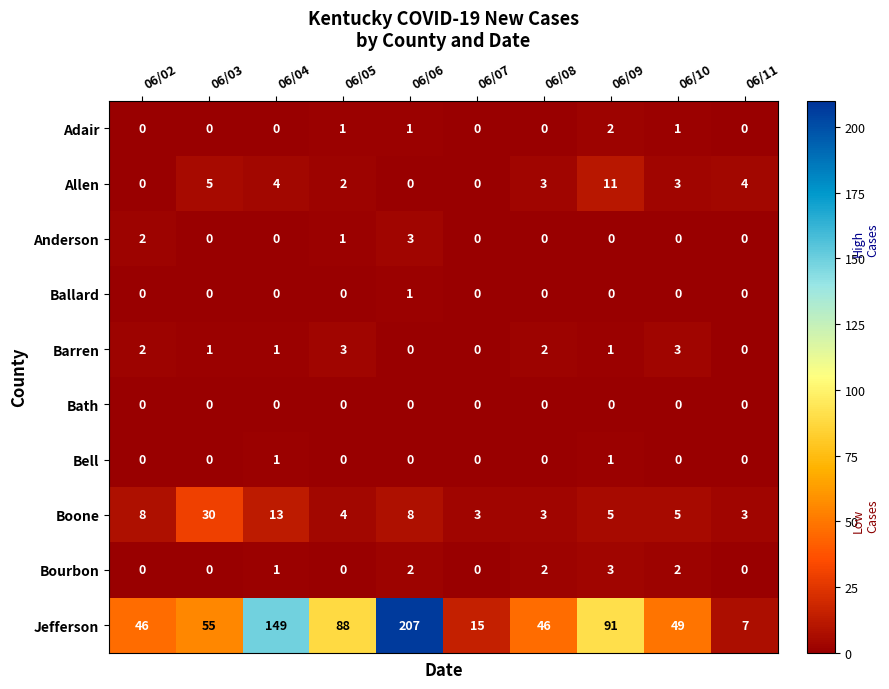

What is the total value across all series at 06/02?

58